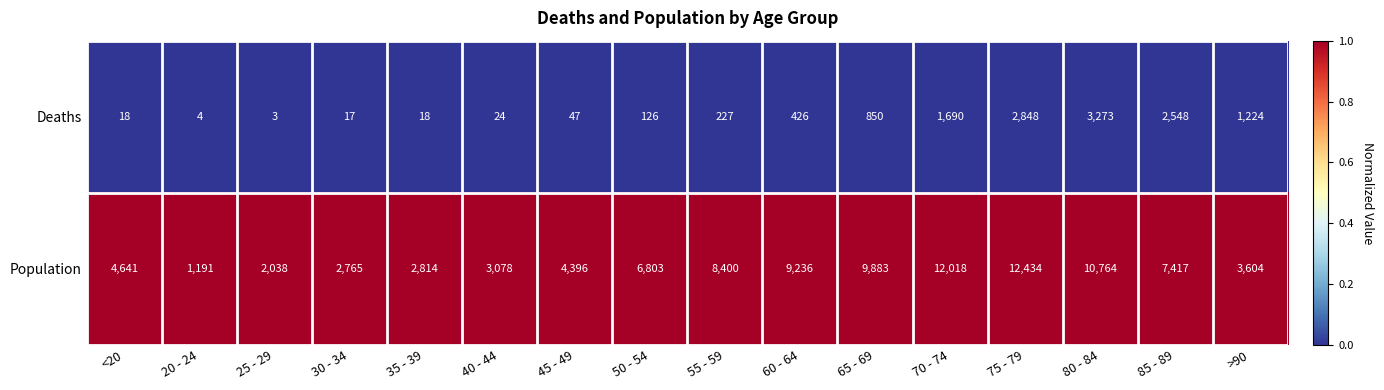

At which category does the chart reach its peak across all series?

75 - 79